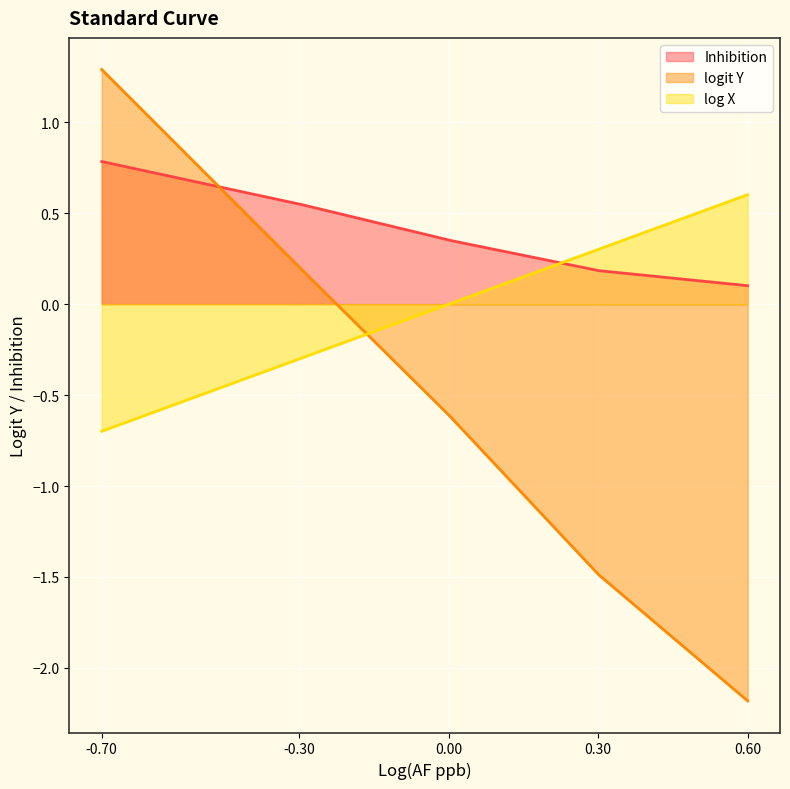

What are all the series names shown in the legend?

Inhibition, logit Y, log X